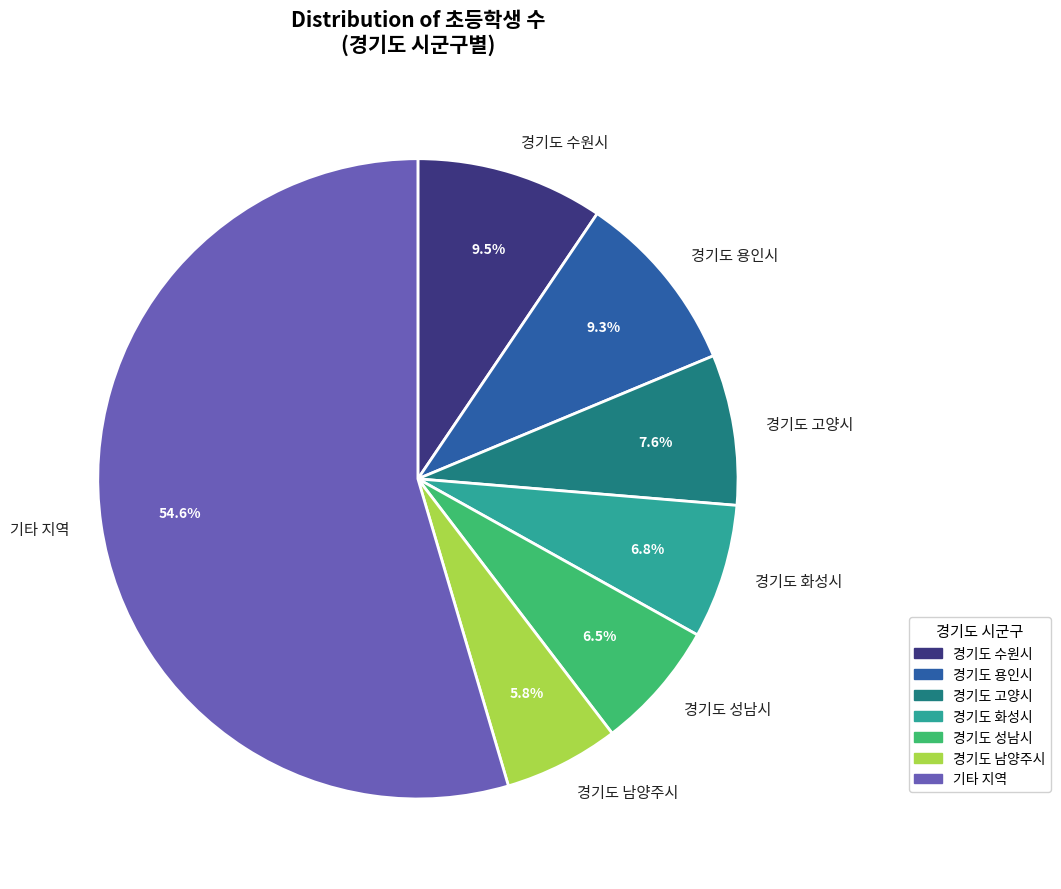

Is there any slice that represents more than half of the pie?

Yes